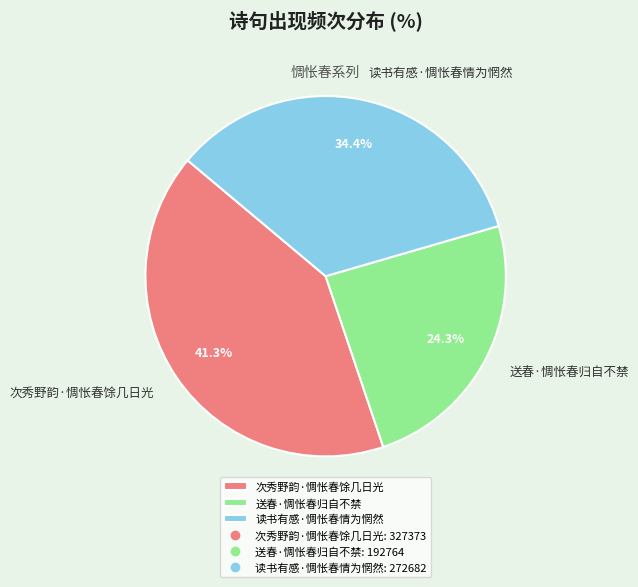

How many slices are in this pie chart?

3